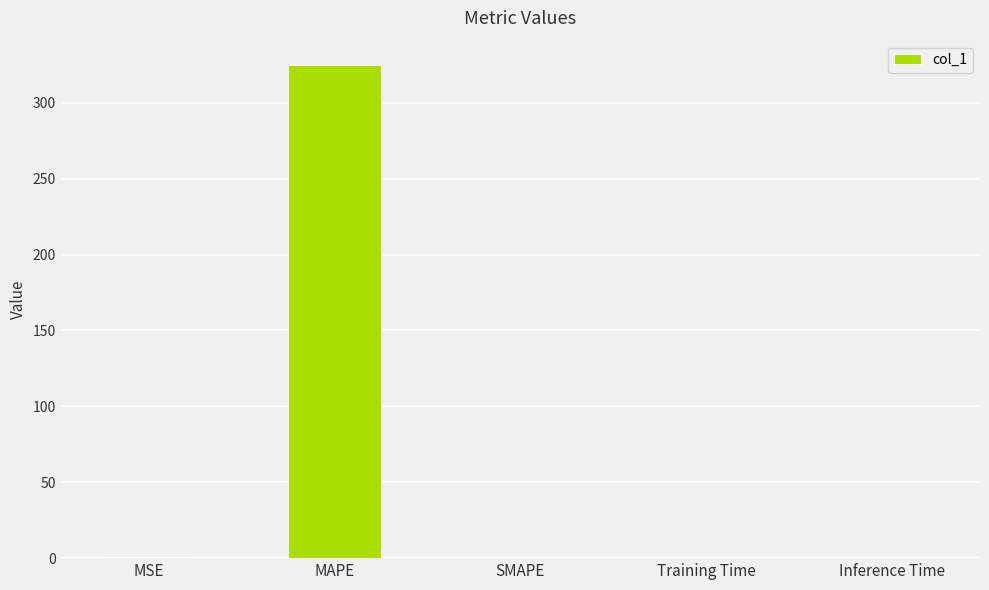

The chart shows a value of 0.0 at SMAPE. True or false?

True